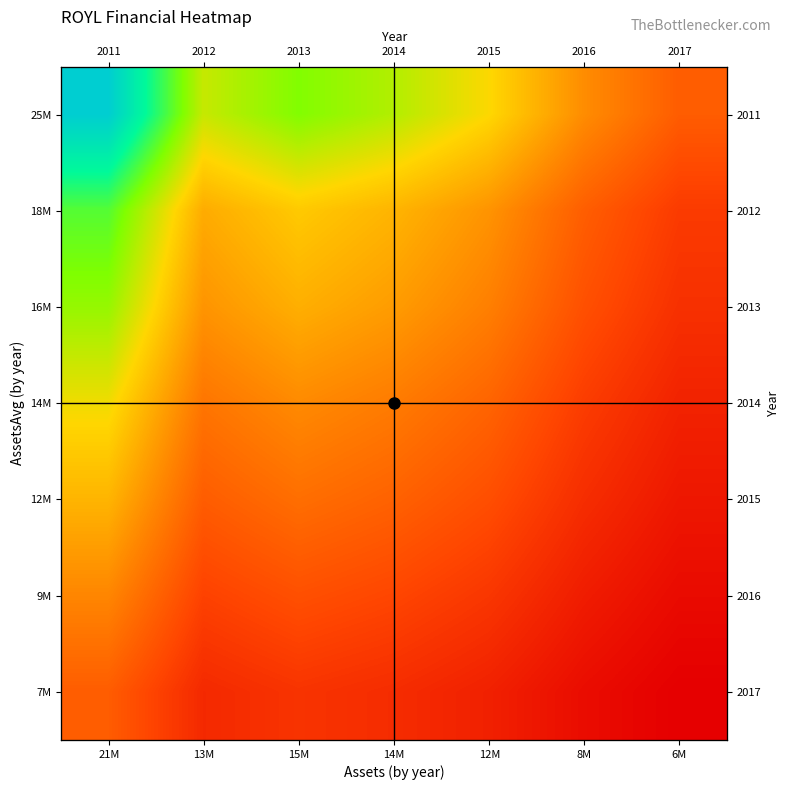

The 7M series shows 3367.9 at 8M. True or false?

False